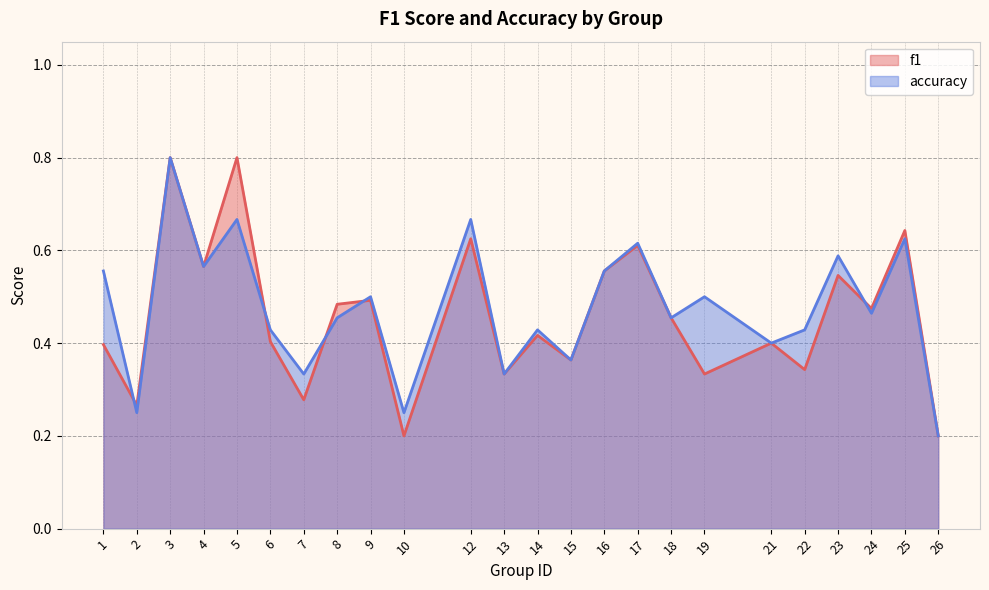

Is it true that f1 equals 0.3 at 10?

False